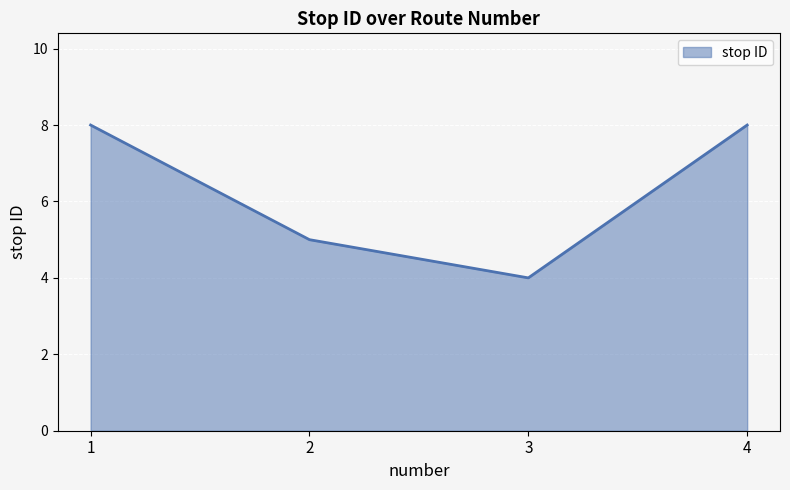

Which has a higher value, 4 or 3?

4